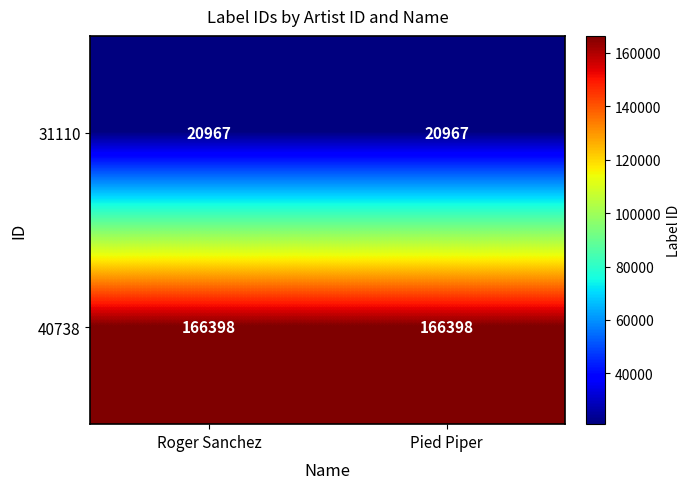

What is the minimum value shown in the chart?

20967